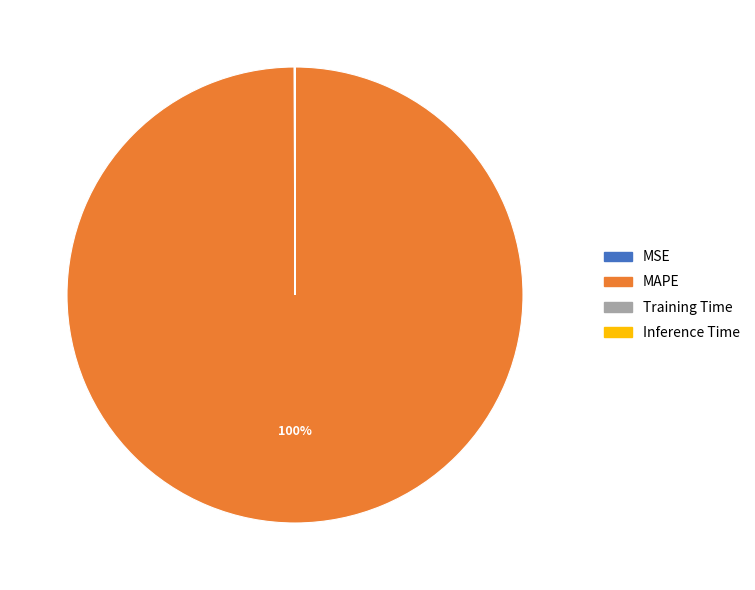

To the nearest percent, what is the average slice percentage?

25%